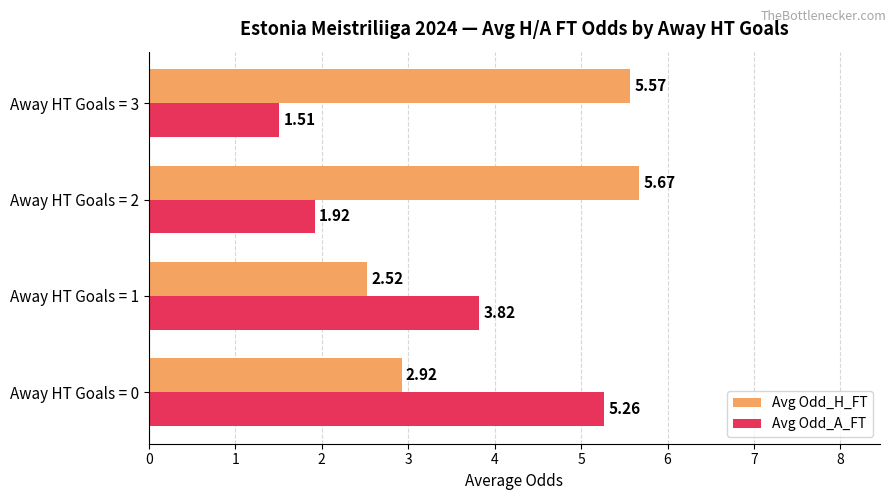

What is the difference between the Avg Odd_H_FT values at Away HT Goals = 0 and Away HT Goals = 1?

0.4